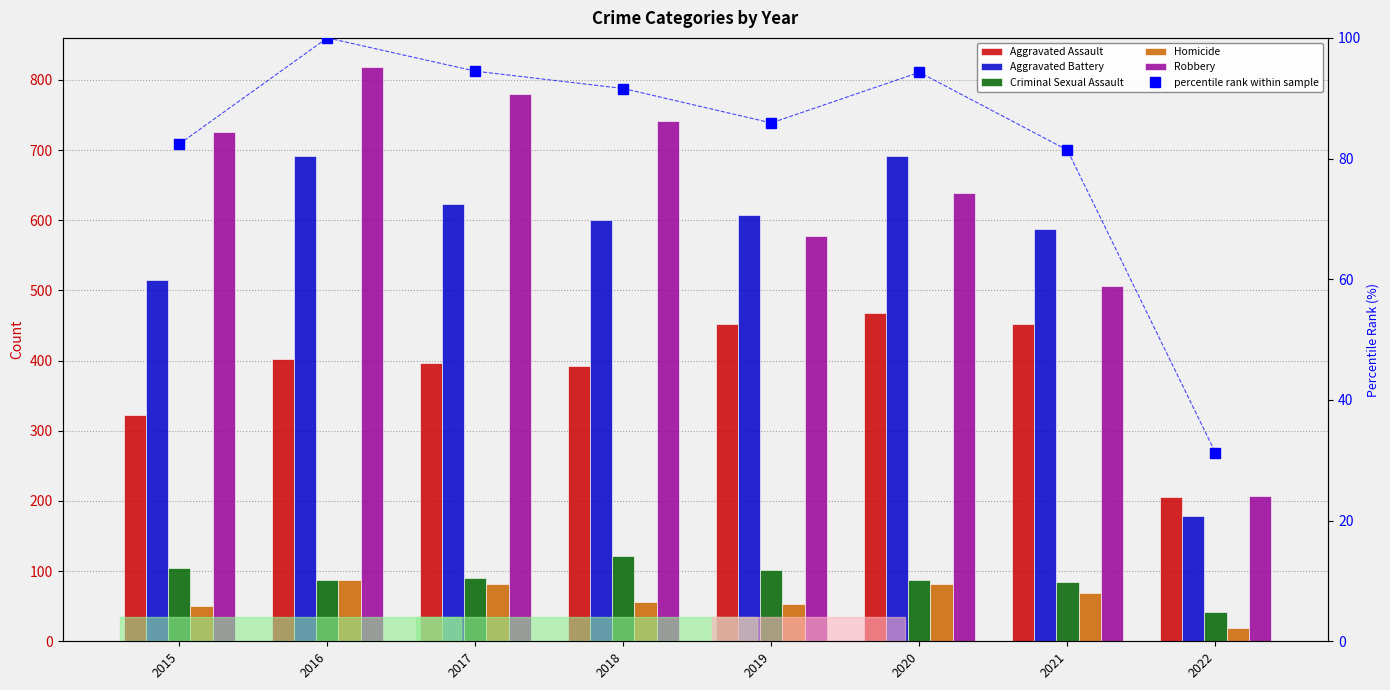

Read the Homicide value at 2020.

81.0